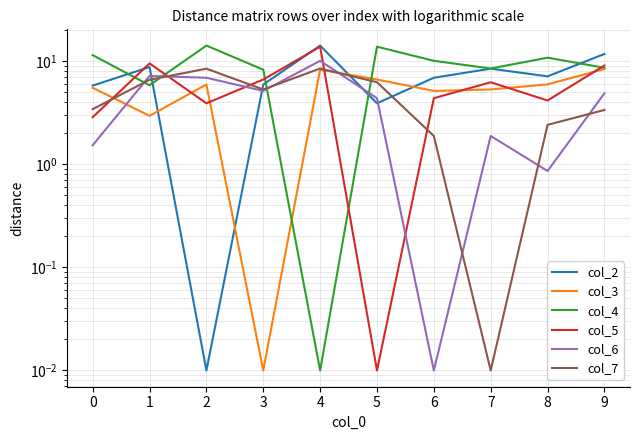

How many data points in col_4 are above 10?

5